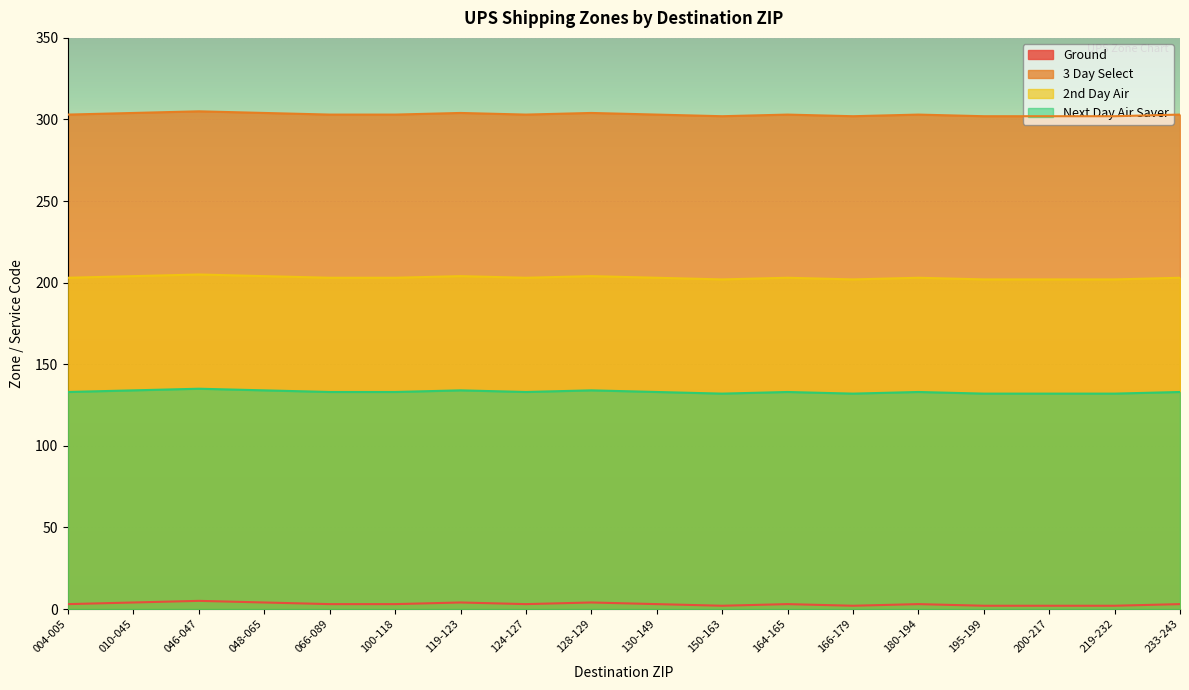

What is the minimum value shown in the chart?

2